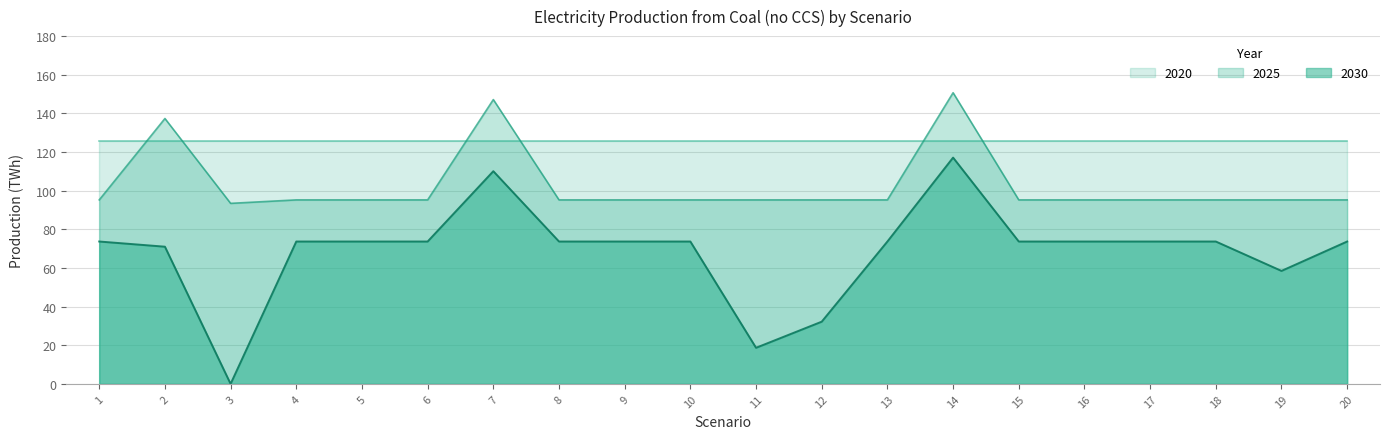

Which series has the largest range (max minus min)?

2030